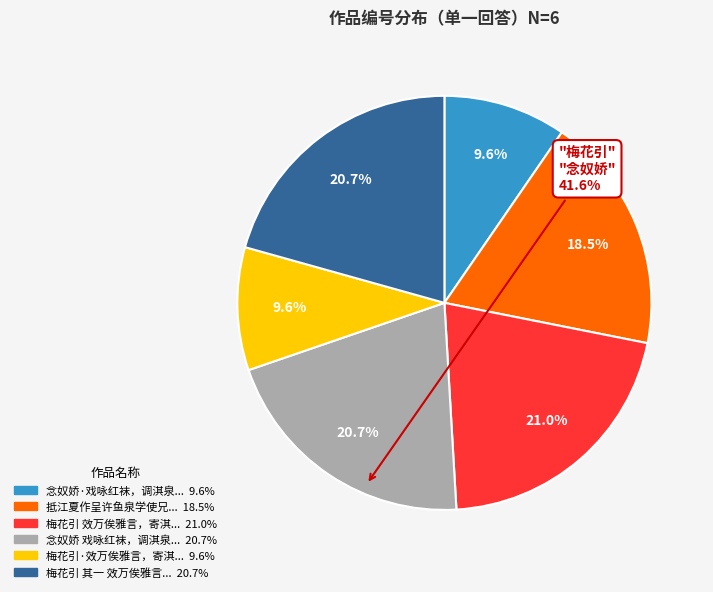

Does any single category account for the majority?

No